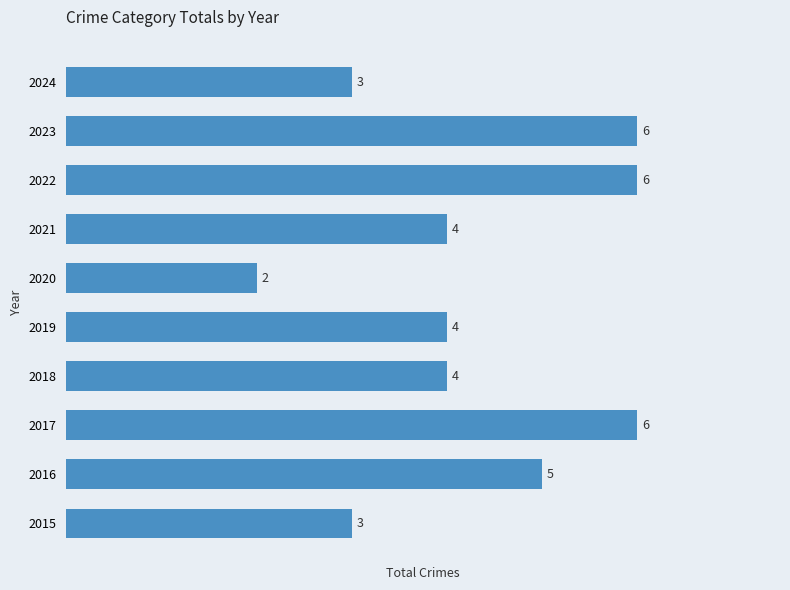

Reading bottom to top, what are all the values shown in this chart?

2015=3	2016=5	2017=6	2018=4	2019=4	2020=2	2021=4	2022=6	2023=6	2024=3